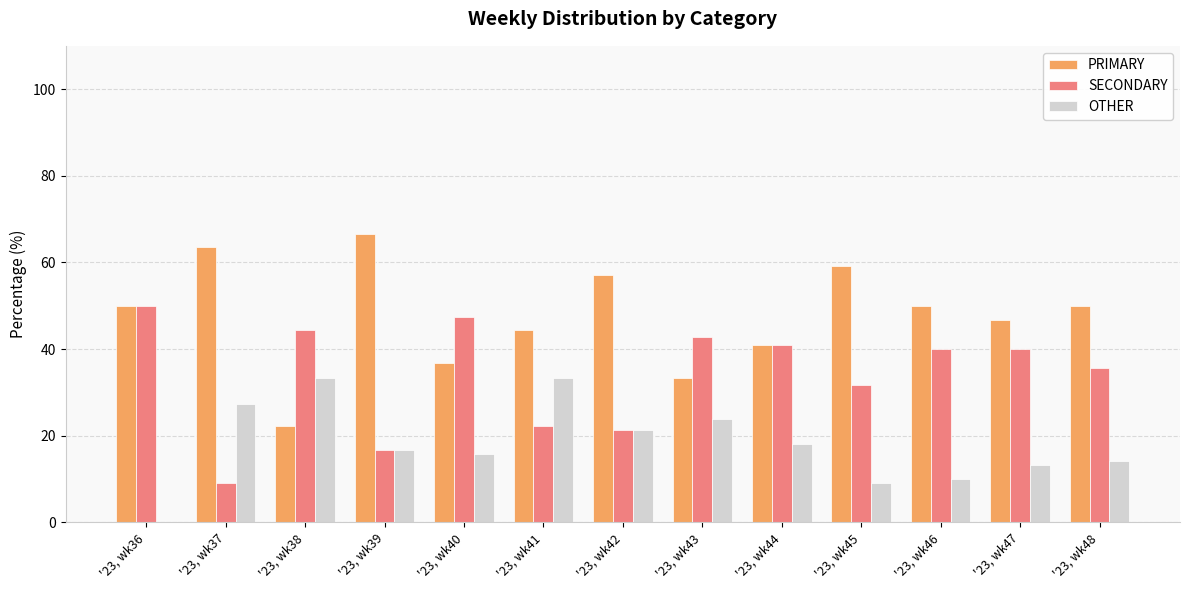

Where is PRIMARY nearest to the value 44?

'23, wk41